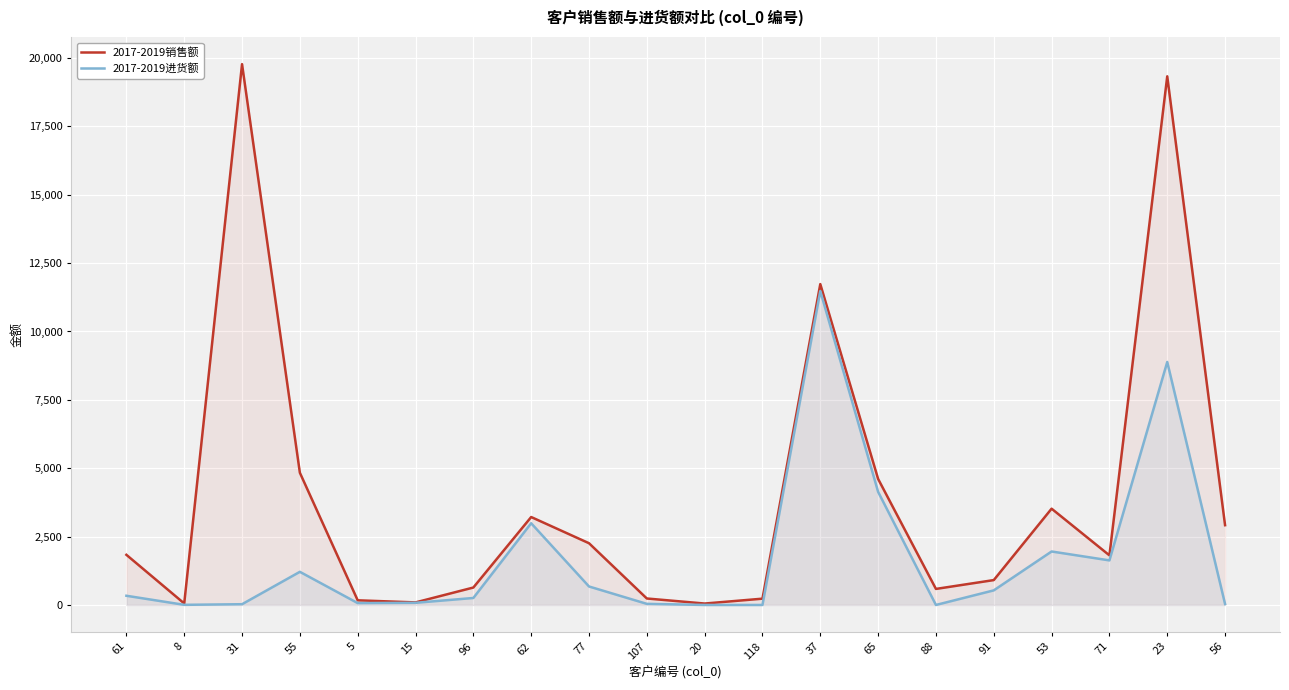

What is the sum of all 2017-2019进货额 values?

34344.2